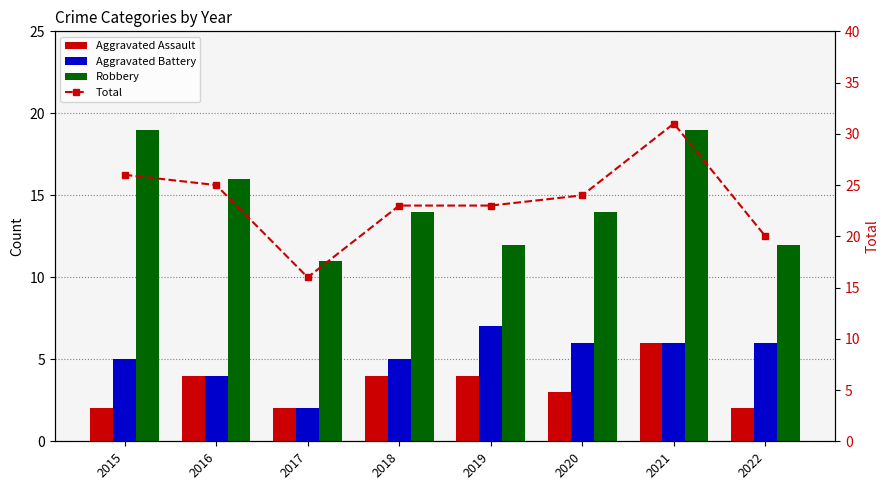

At which category is the sum across all series the highest?

2021